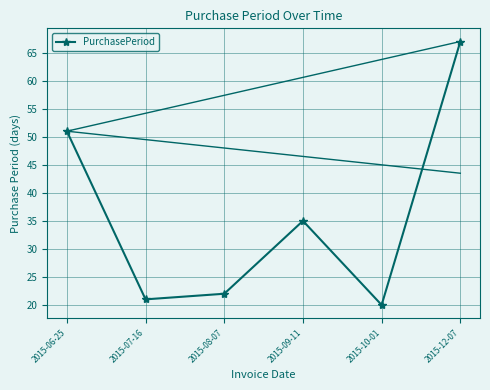

What position from the left is 2015-09-11?

4